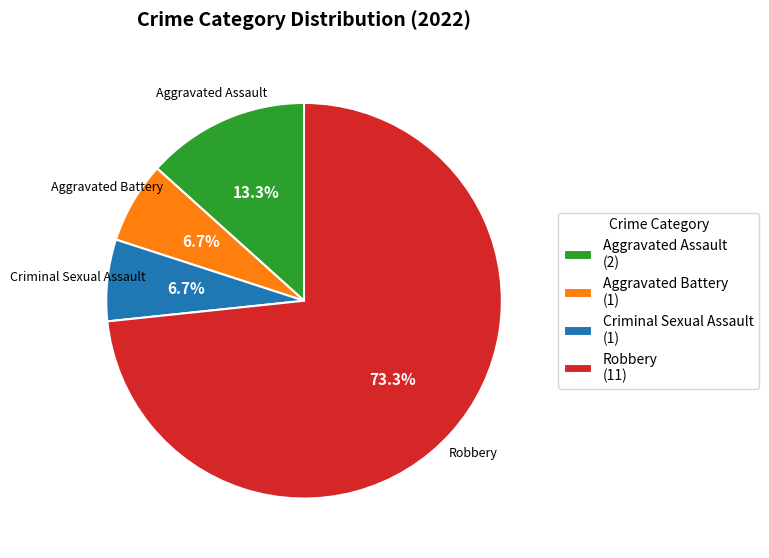

Is it true that Robbery is 63% of the pie?

False